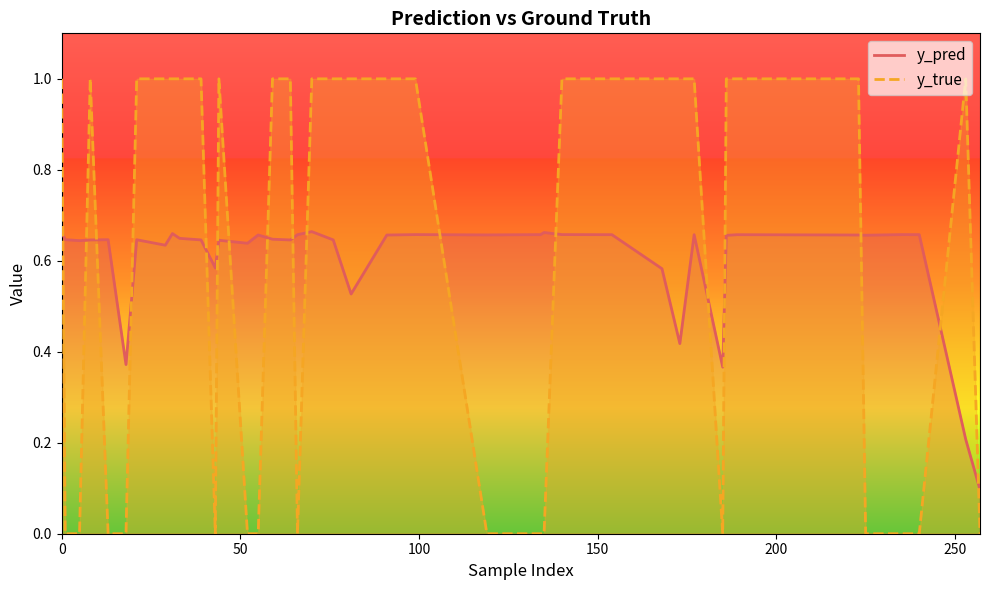

What is the maximum value for y_true?

1.0